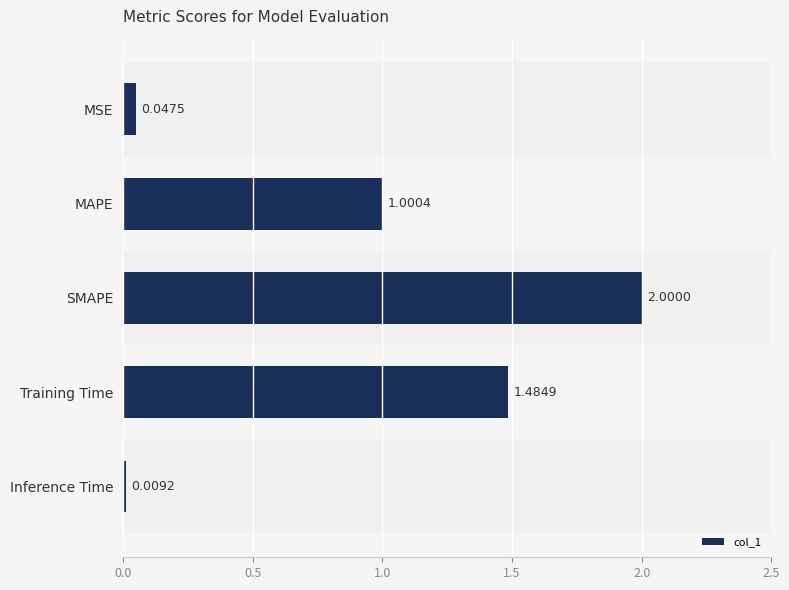

List the labels in order of value, smallest first.

Inference Time, MSE, MAPE, Training Time, SMAPE